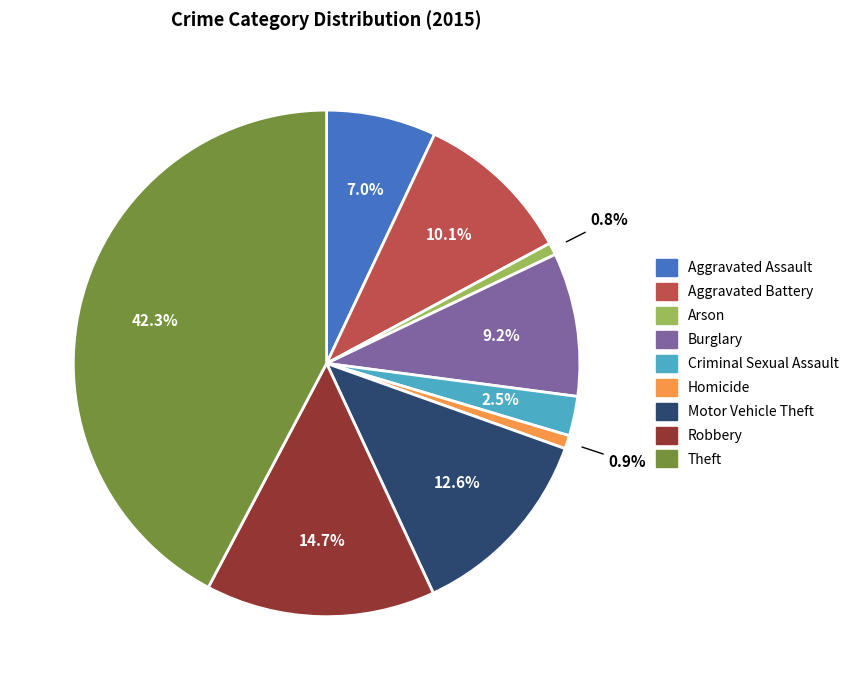

How many segments does this pie chart have?

9